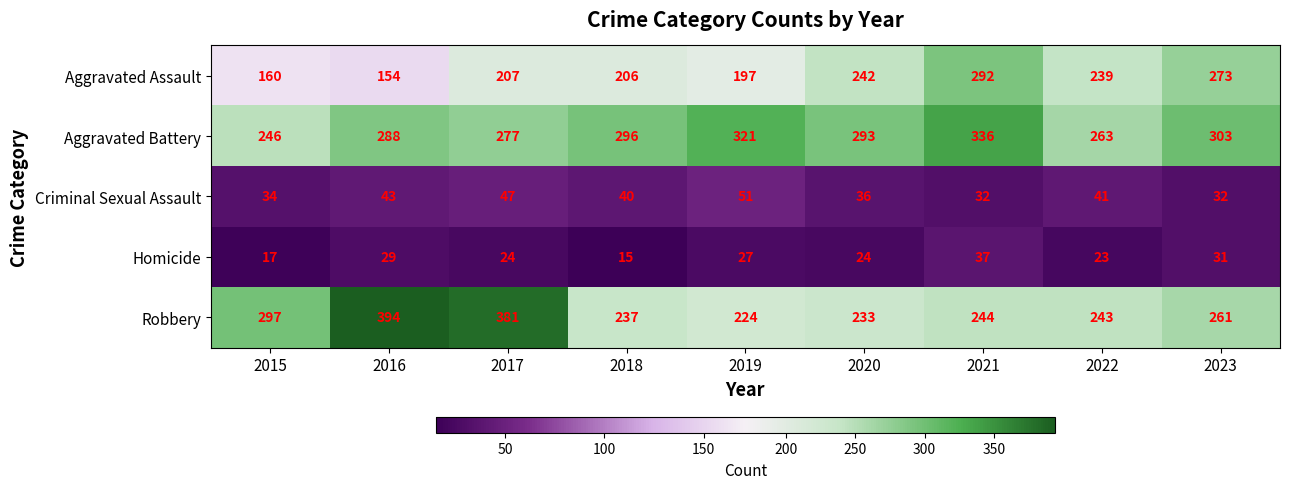

What is the difference between the highest and lowest values at 2017?

357